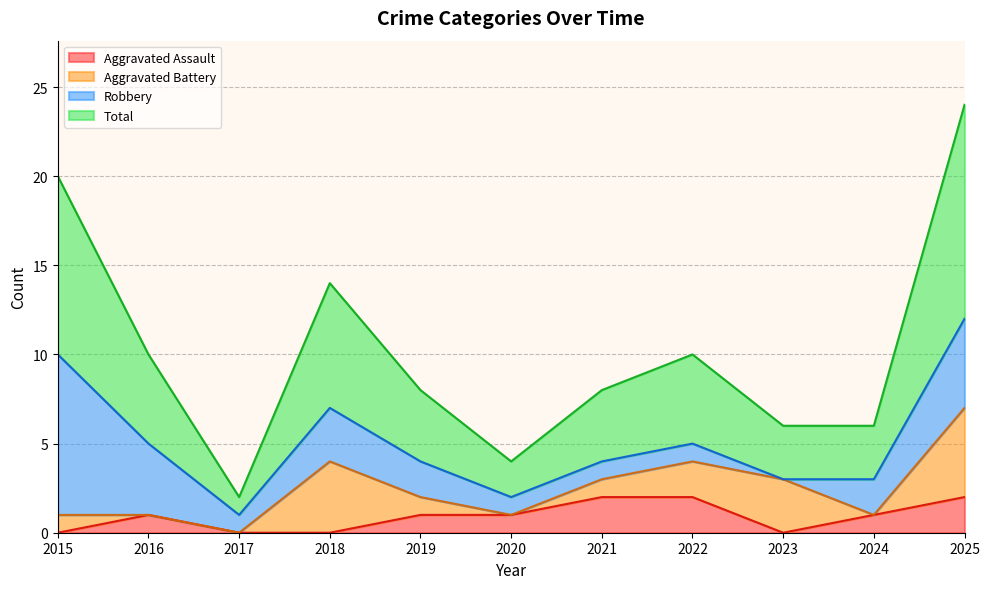

What is the sum of the Total values at 2017 and 2016?

6